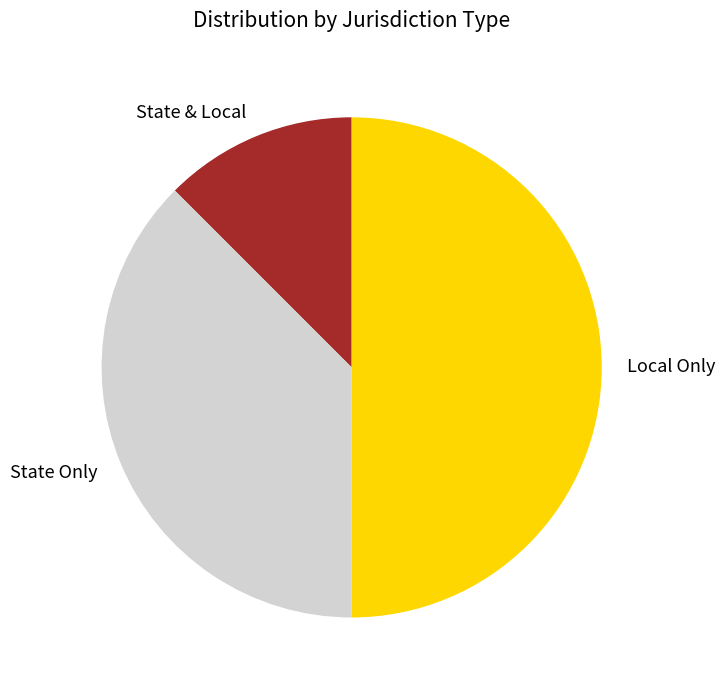

How many slices are in this pie chart?

3